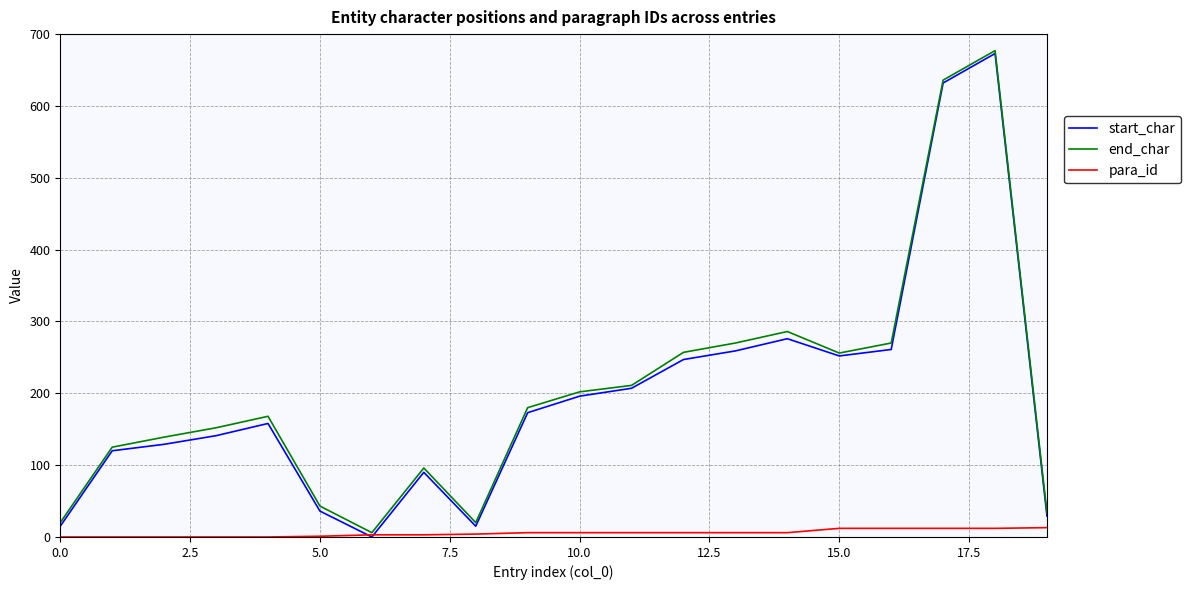

Which series has the largest range (max minus min)?

start_char